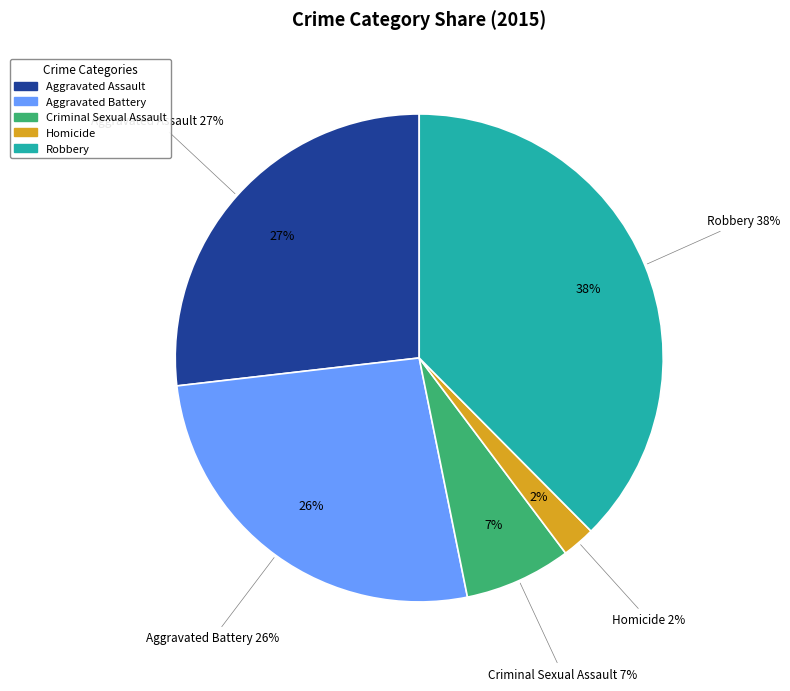

How many slices are in this pie chart?

5